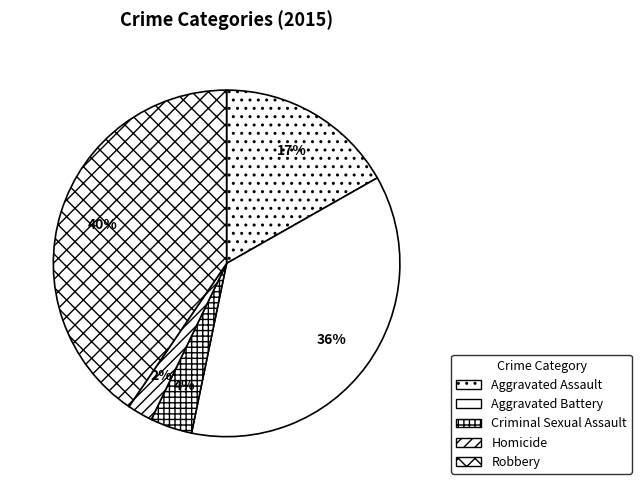

Rank the categories by value from highest to lowest.

Robbery, Aggravated Battery, Aggravated Assault, Criminal Sexual Assault, Homicide